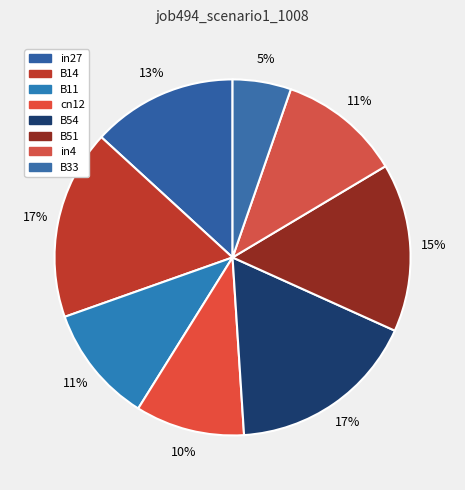

Count the number of slices in the pie.

8